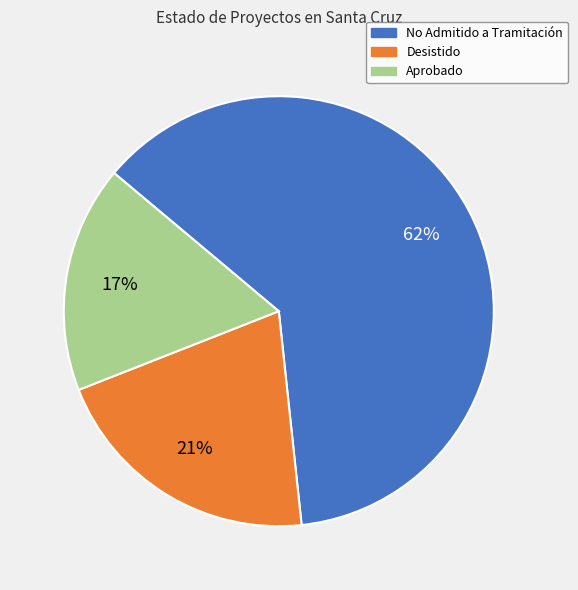

Is Aprobado the majority of the pie?

No